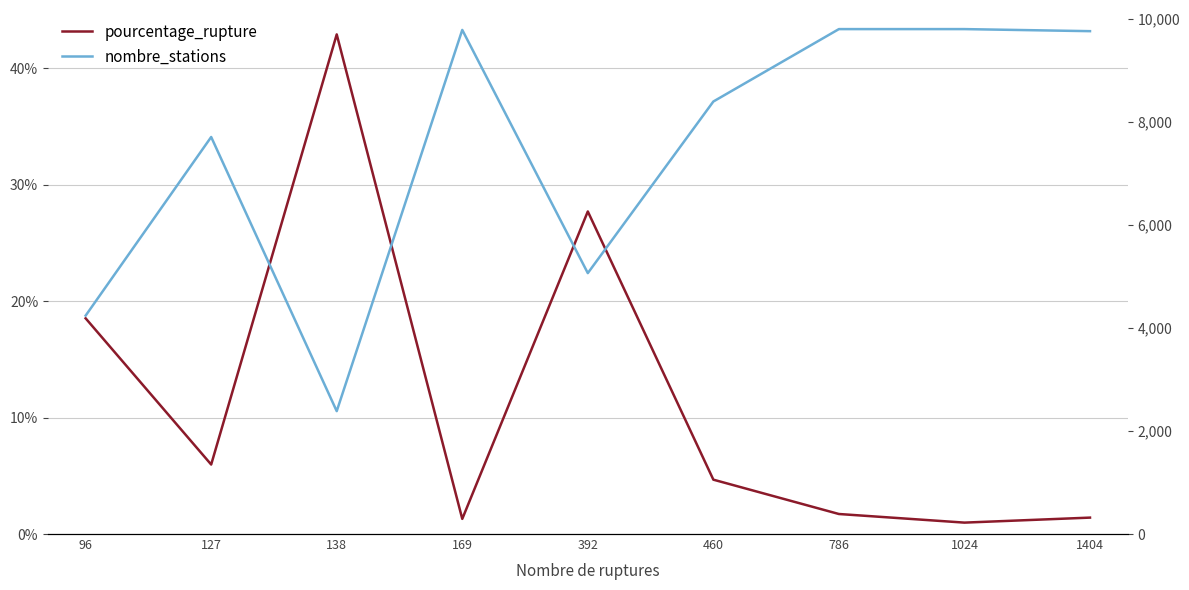

Rank the series by their average value, from highest to lowest.

nombre_stations, pourcentage_rupture